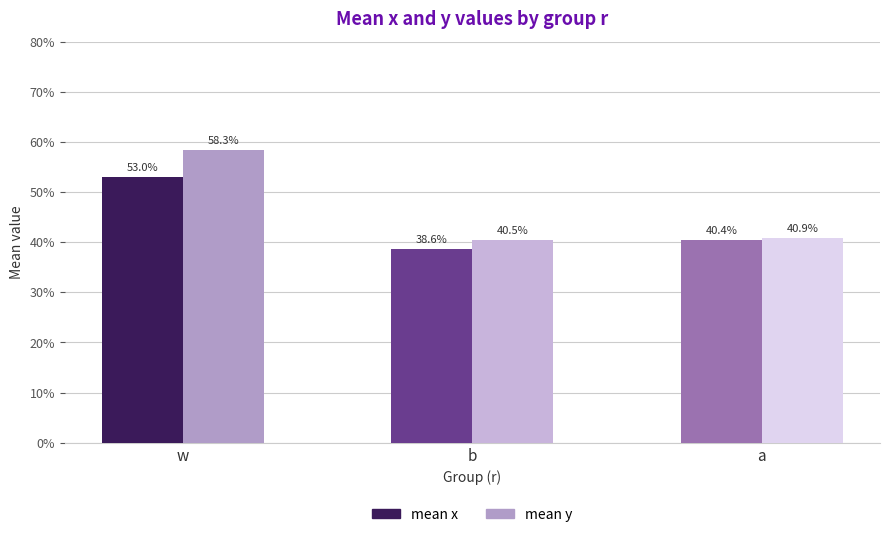

What position from the left is a?

3